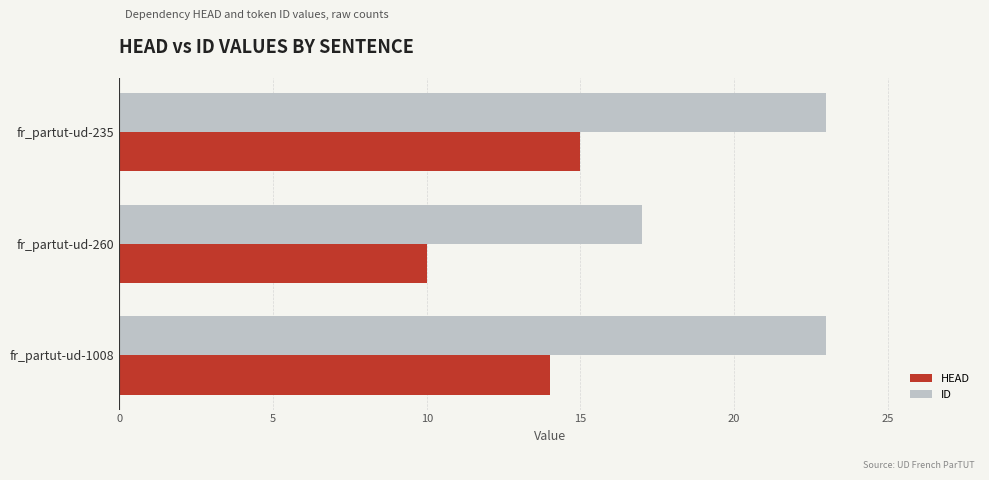

What is the sum of all ID values?

63